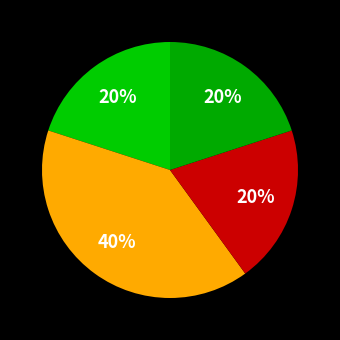

Count the number of slices in the pie.

4